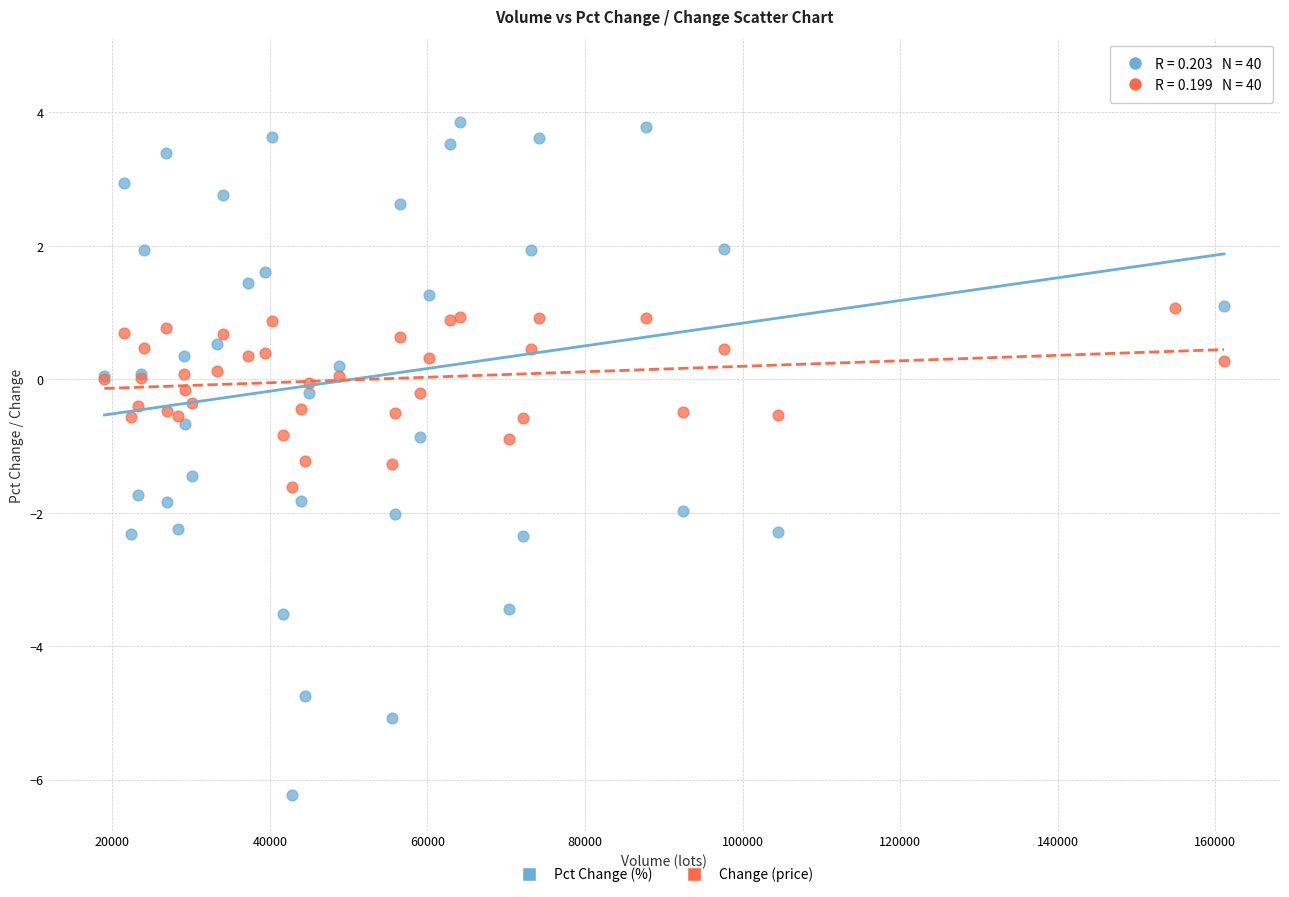

What is the X range (max minus min) for the scatter plot?

142088.0